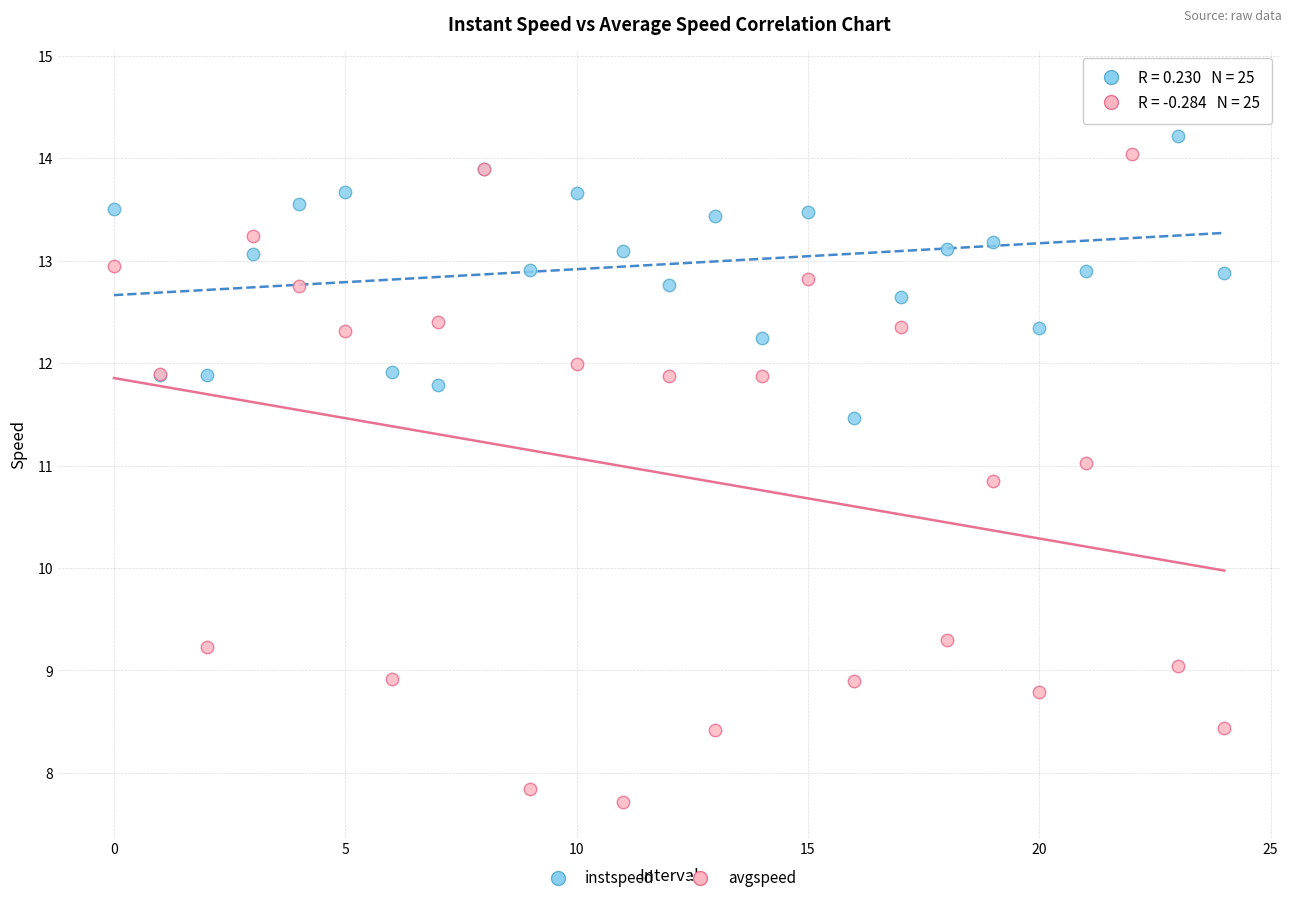

Which series contains the highest Y value?

instspeed